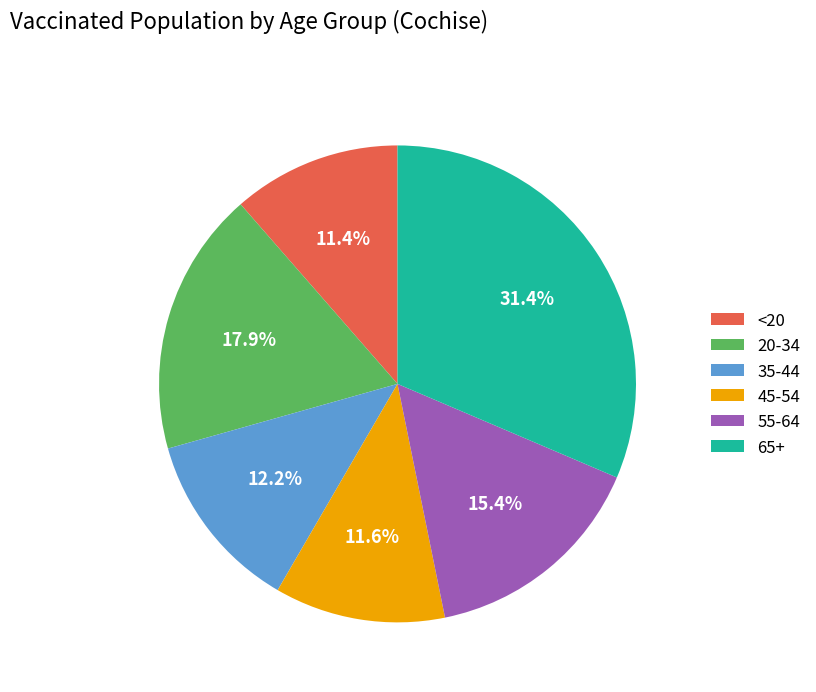

Between 35-44 and 20-34, which is larger?

20-34